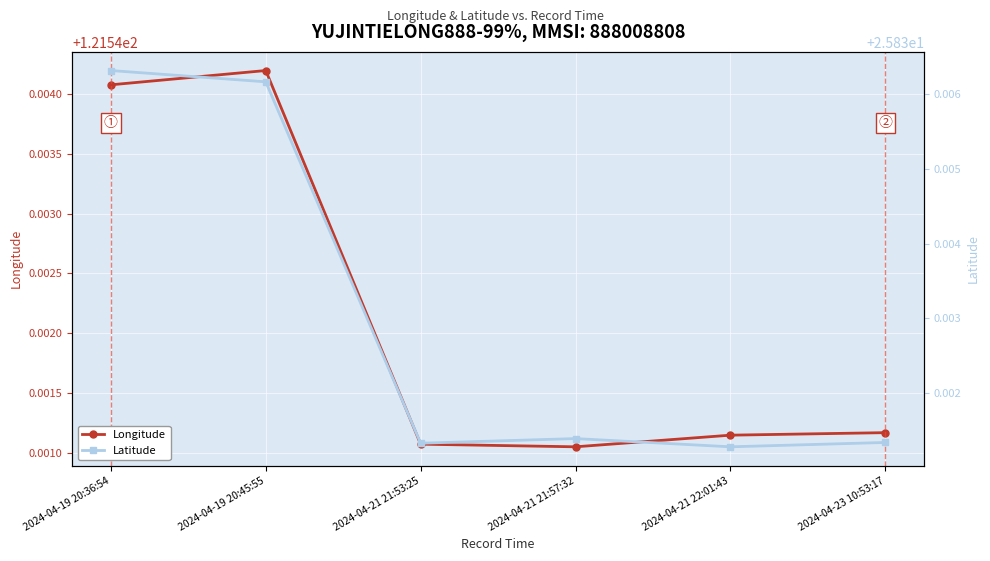

What is the lowest value of the Longitude series?

121.5